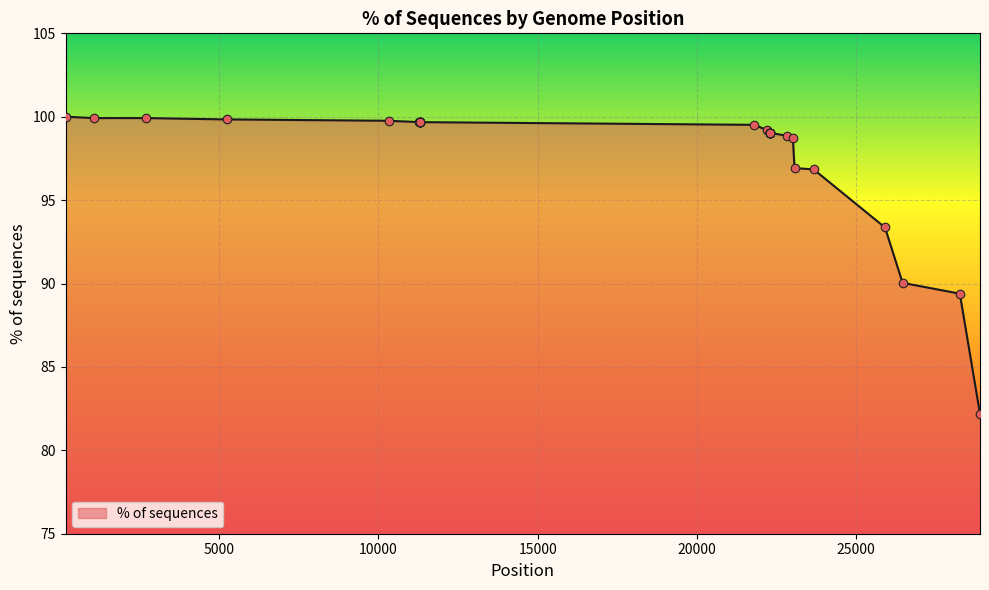

What is the minimum value shown in the chart?

82.2